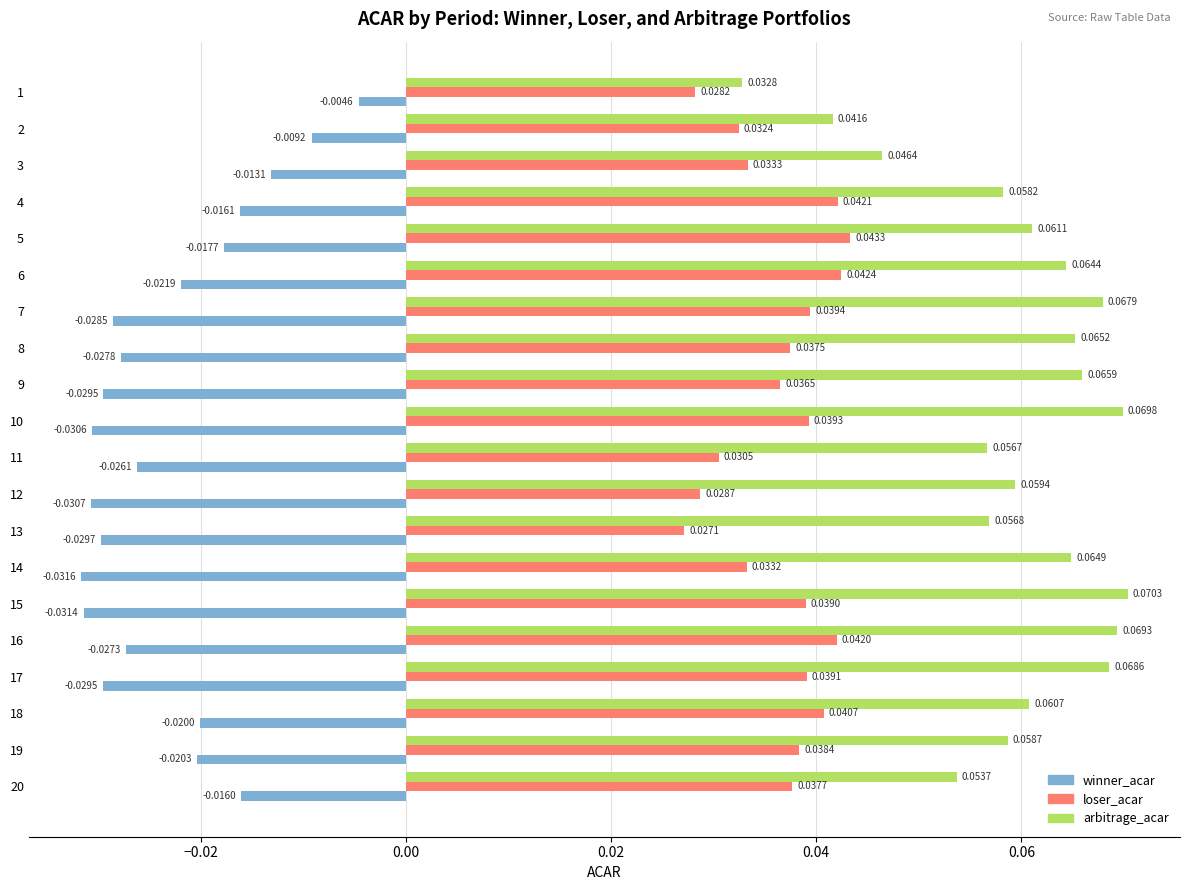

What are all the series names shown in the legend?

winner_acar, loser_acar, arbitrage_acar